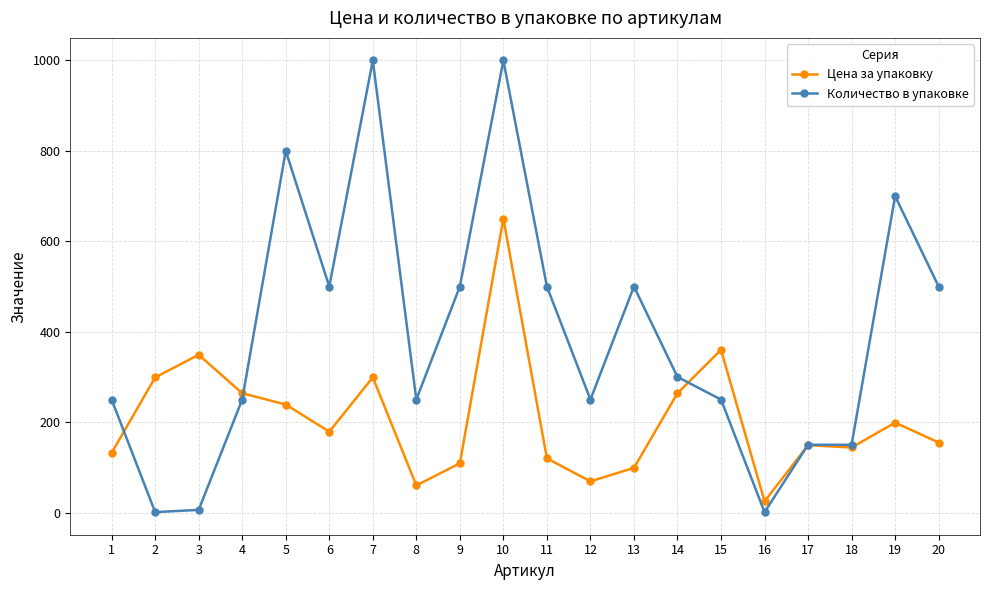

Which series has the largest range (max minus min)?

Количество в упаковке